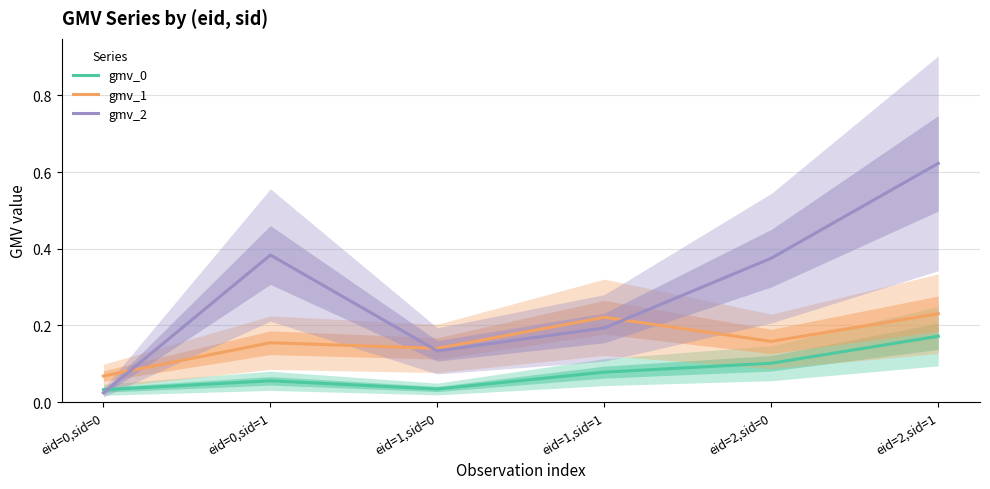

The gmv_2 series shows 0.0 at eid=0,sid=0. True or false?

False